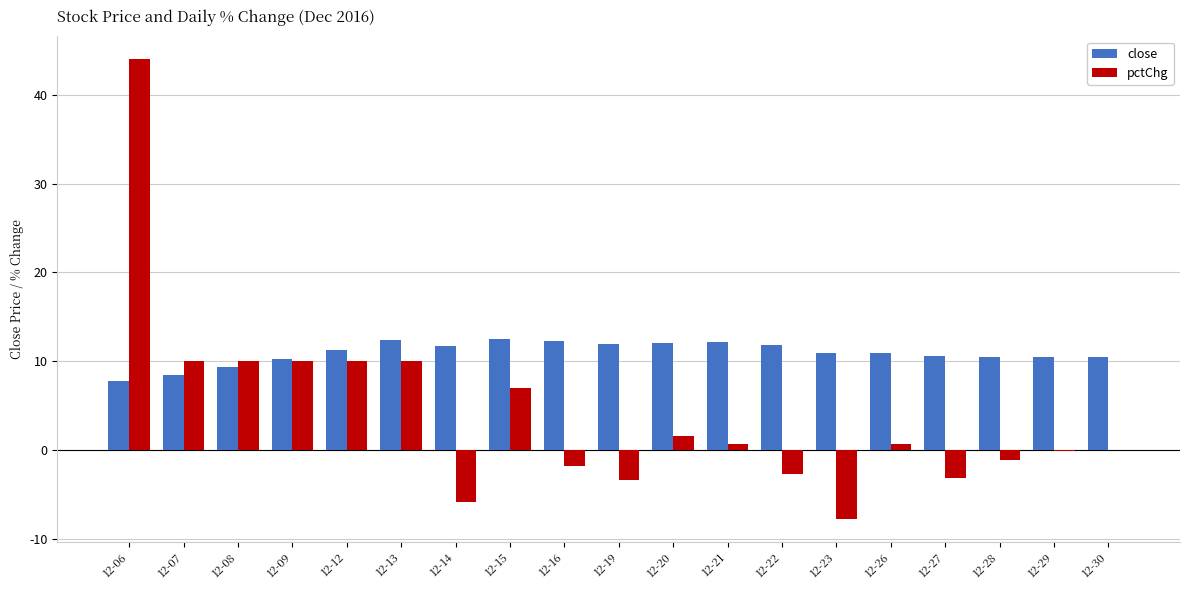

What is the sum of the close values at 12-12 and 12-23?

22.2